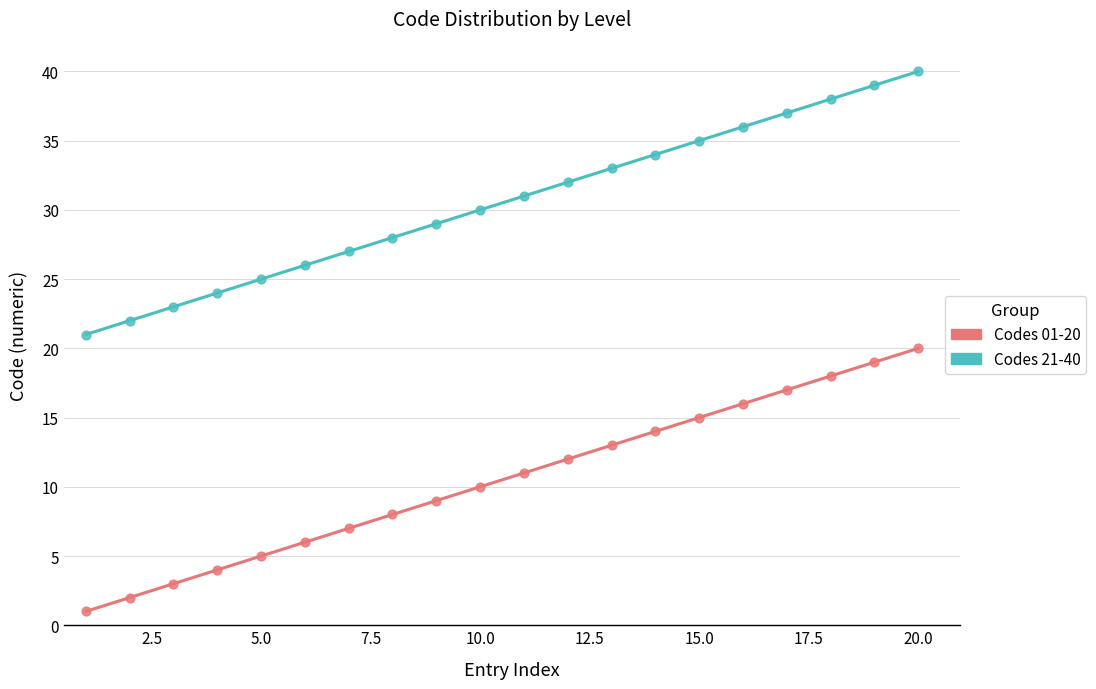

Which series reaches the minimum Y coordinate?

Codes 01-20